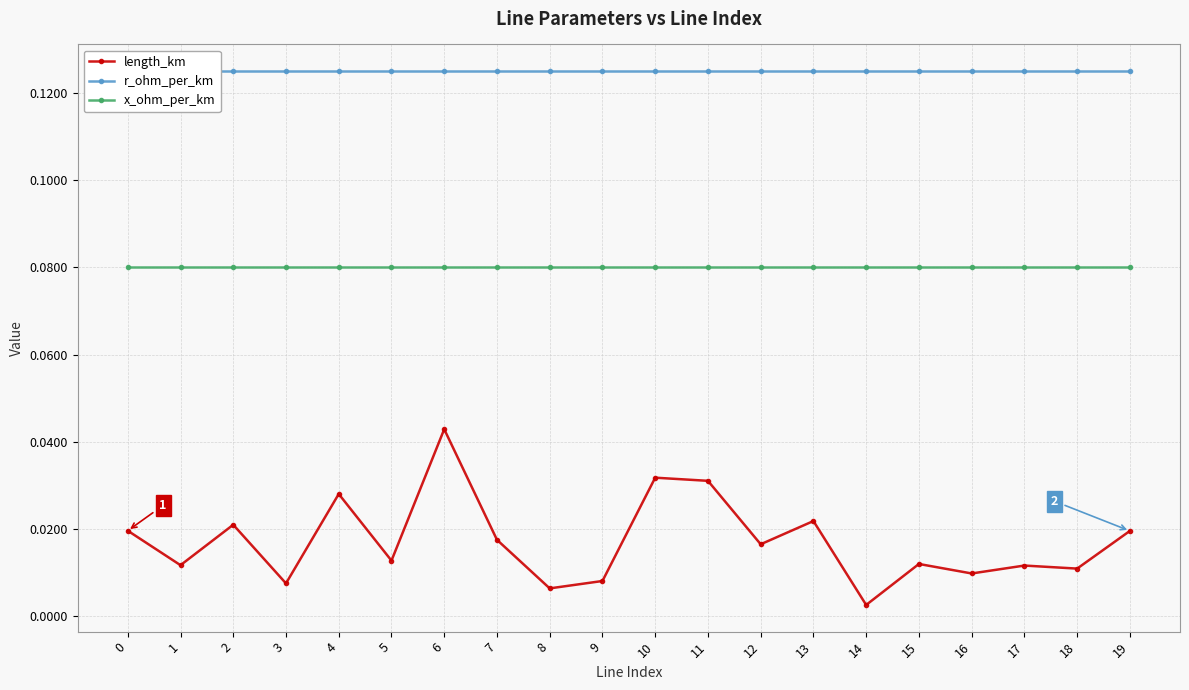

How many lines are shown in the chart?

3